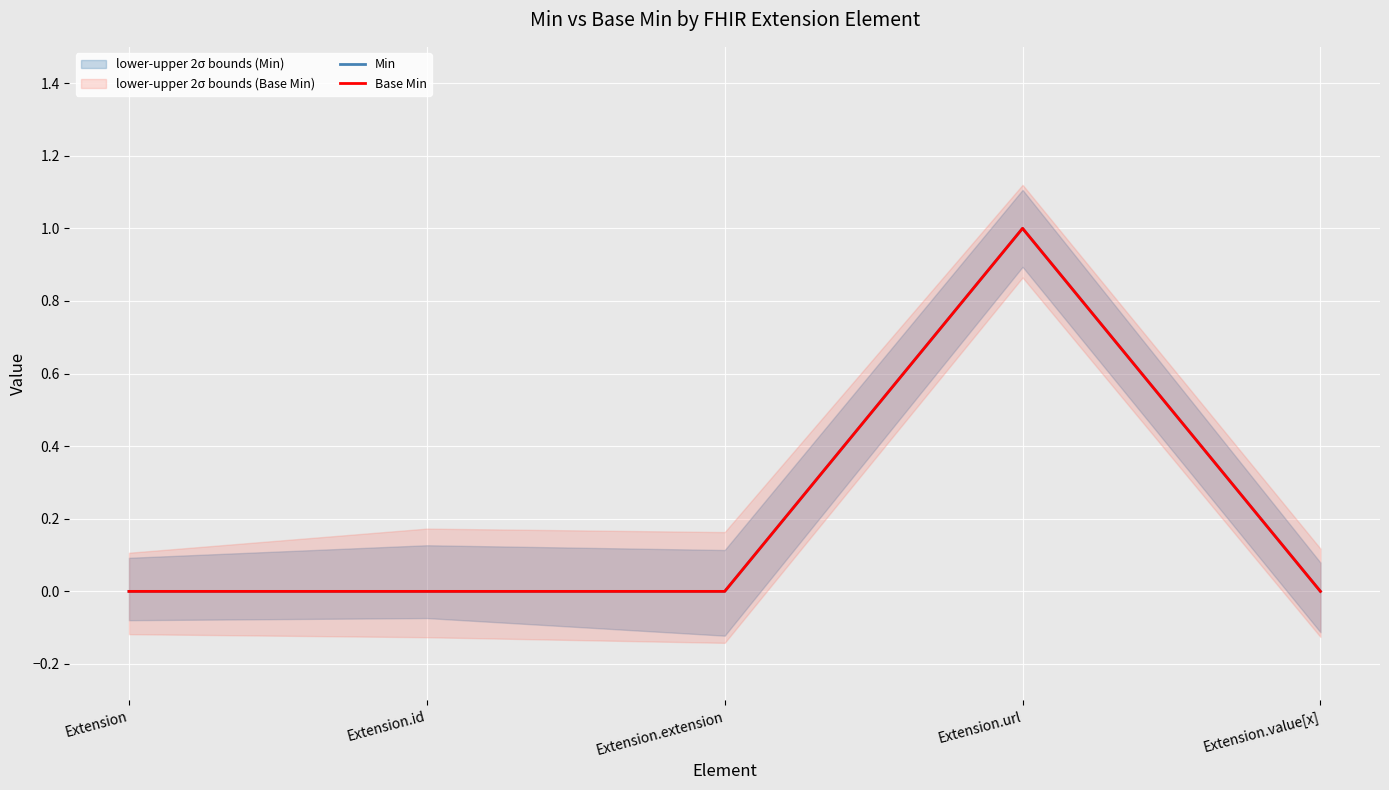

What is the sum of all Base Min values?

1